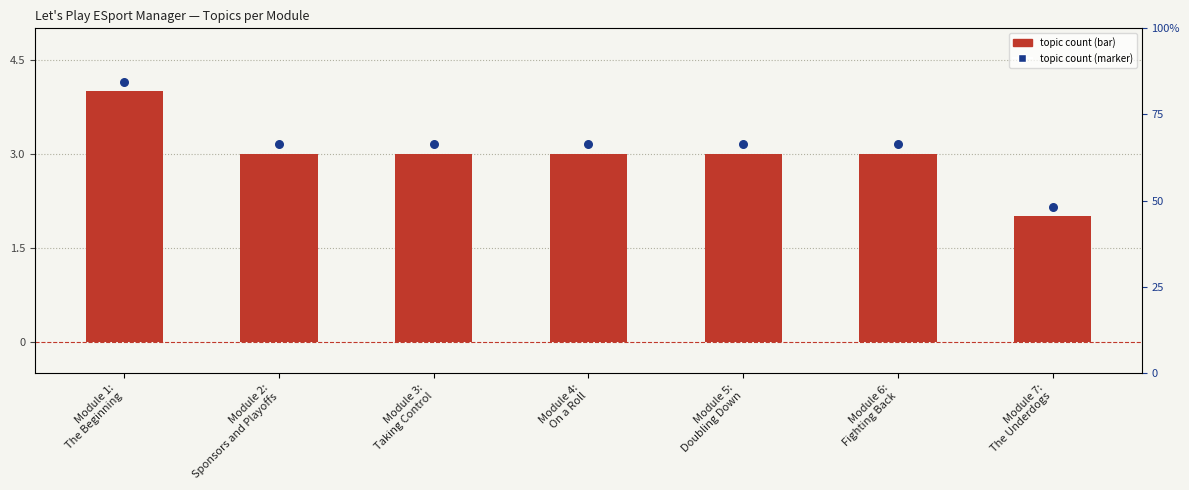

Which series contains the highest Y value?

Topic Count (marker)